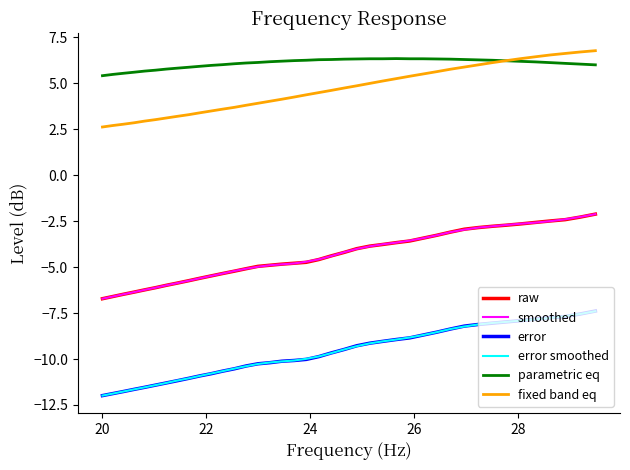

Which series has the largest total across all categories?

parametric eq